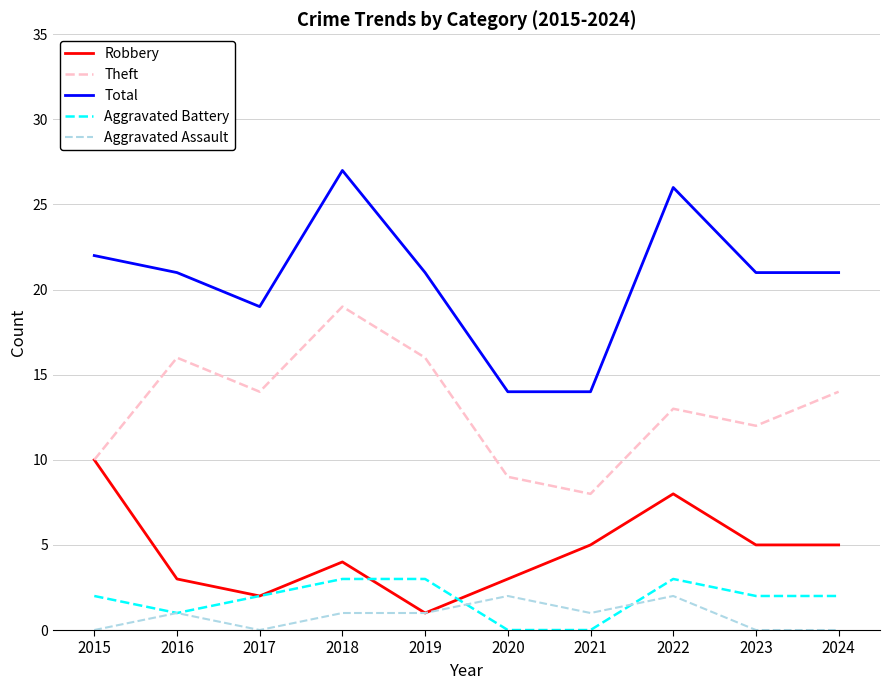

True or false: Aggravated Battery has a value of 3 at 2019.

True